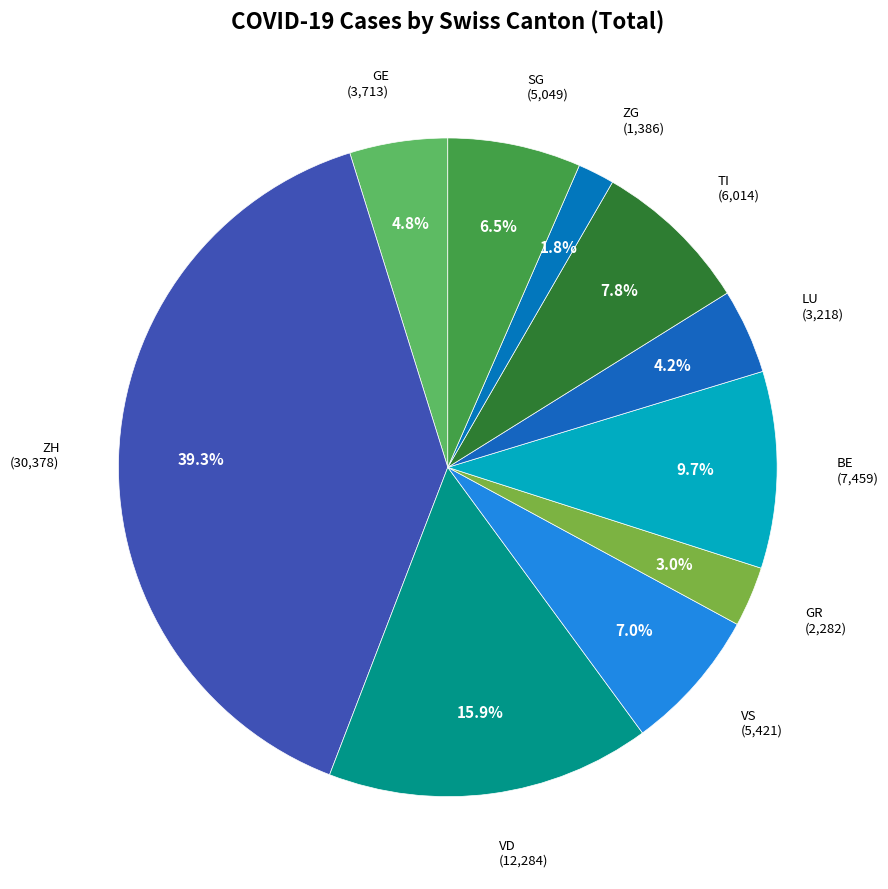

True or false: TI accounts for 2% of the total.

False